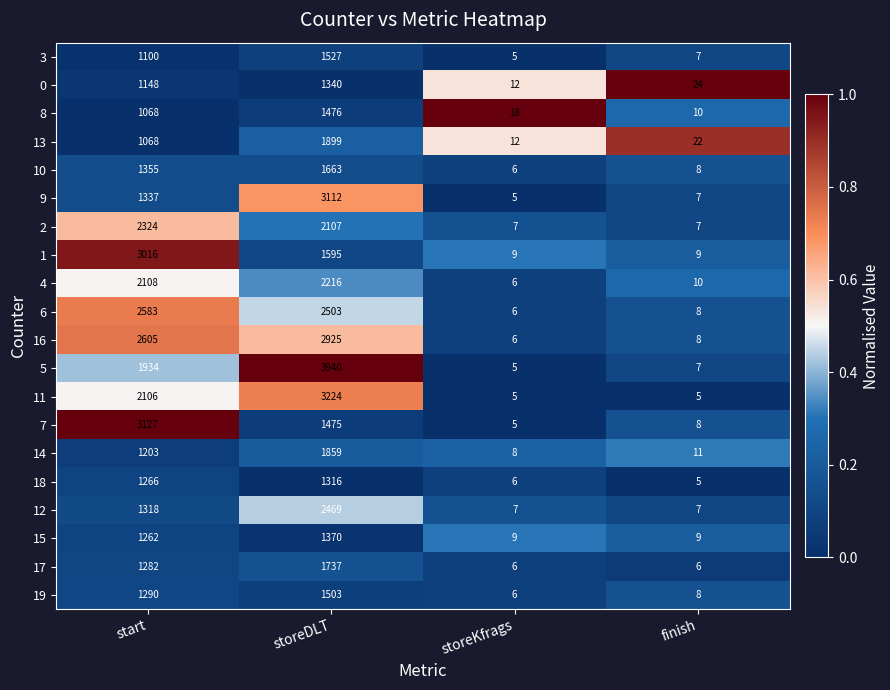

The value of 15 at finish is 9. True or false?

True